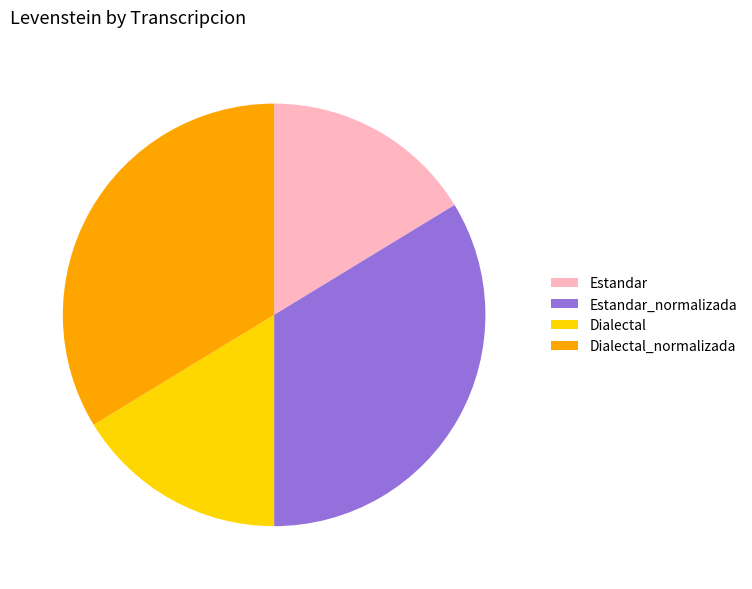

Does Dialectal account for over 50% of the chart?

No